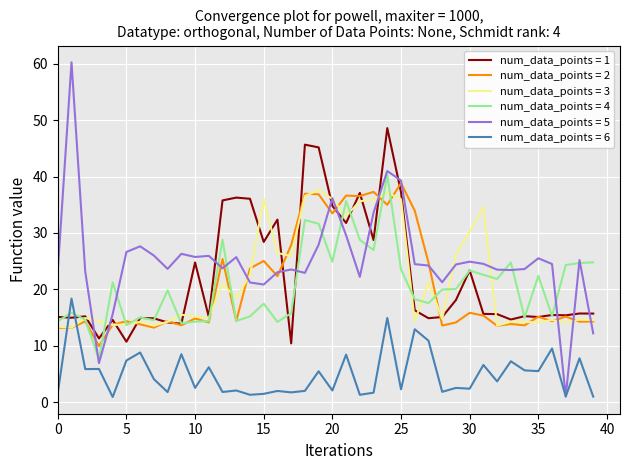

What is the highest value of the num_data_points = 3 series?

37.6